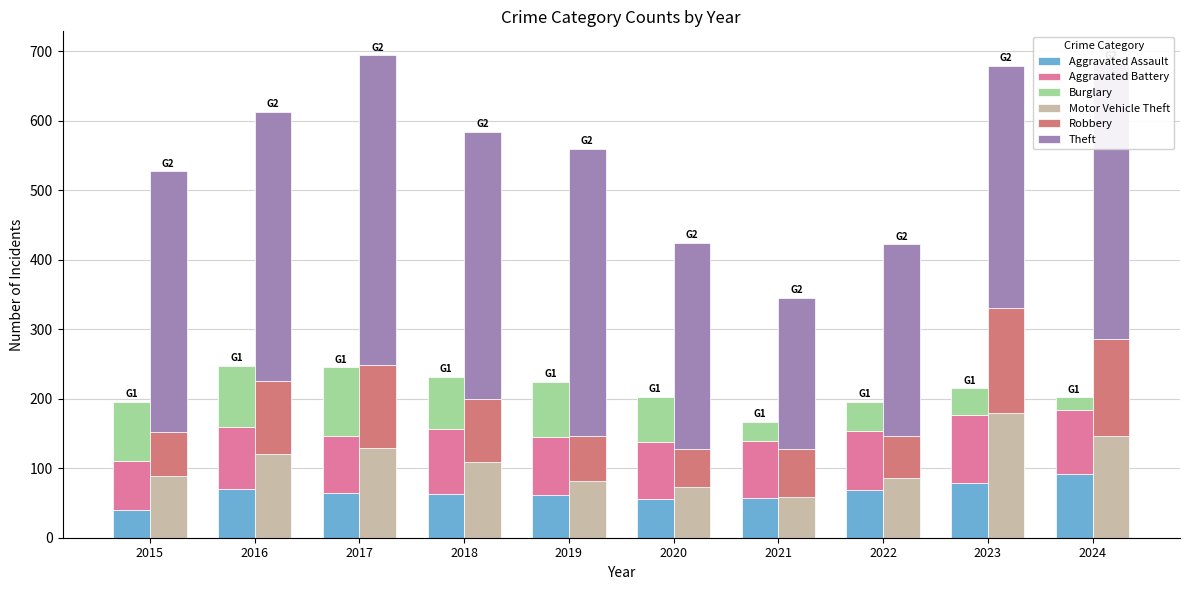

What value does the Burglary series have at 2021, to the nearest 10?

30